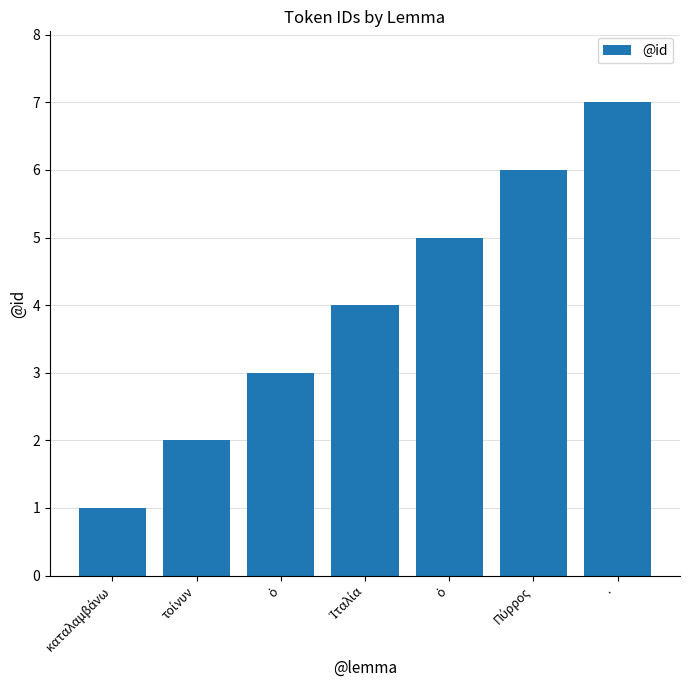

Reading right to left, what are all the values shown in this chart?

·=7	Πύρρος=6	ὁ=5	Ἰταλία=4	ὁ=3	τοίνυν=2	καταλαμβάνω=1